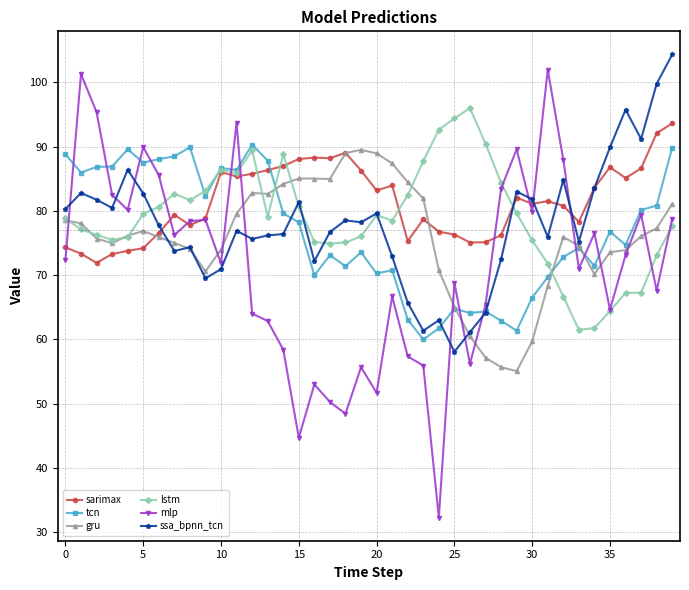

True or false: mlp has more than 0 points higher than both neighbors.

True